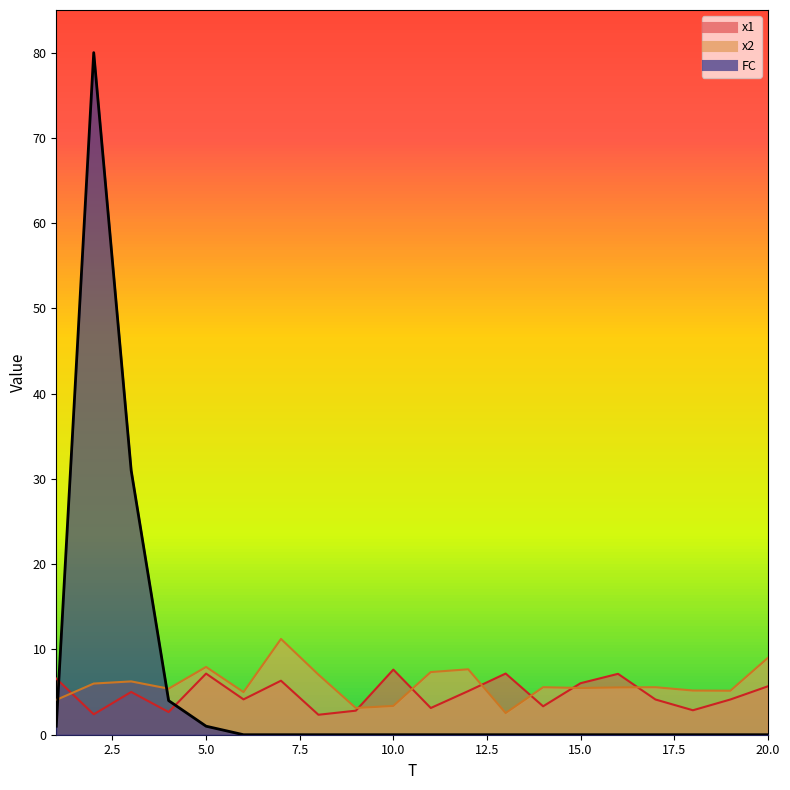

True or false: FC has a value of 0.0 at 16.

True